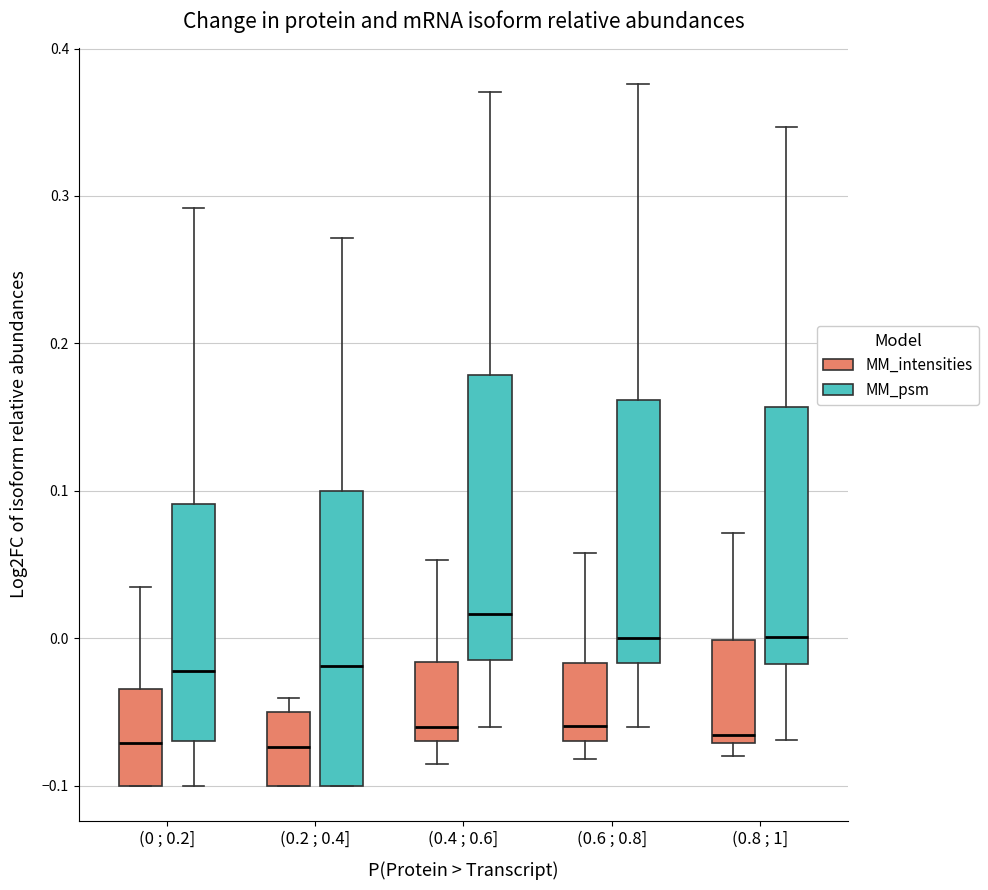

Where does the upper whisker of the box for (0.6 ; 0.8] (MM_intensities) end on the y-axis? The values are not printed on the chart, so give them approximately, as read against the axis.

0.06